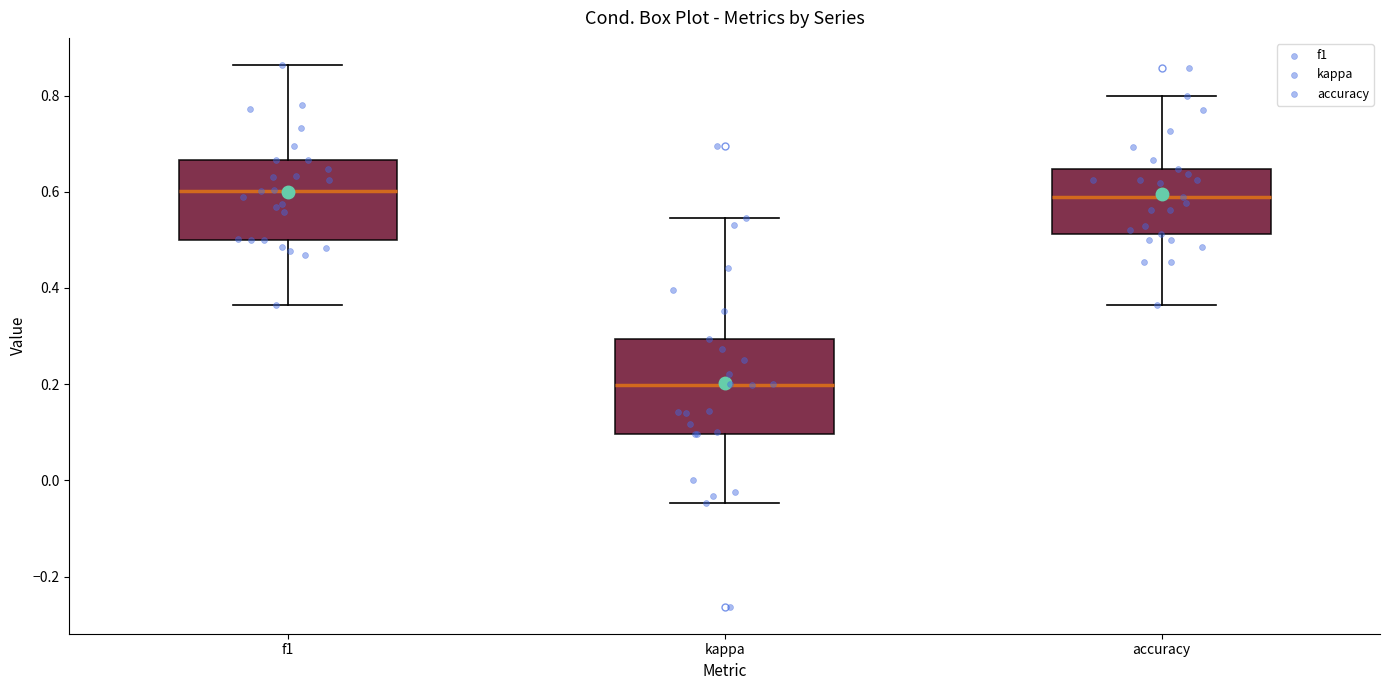

Where does the lower whisker of the box for accuracy end on the y-axis? The values are not printed on the chart, so give them approximately, as read against the axis.

0.36